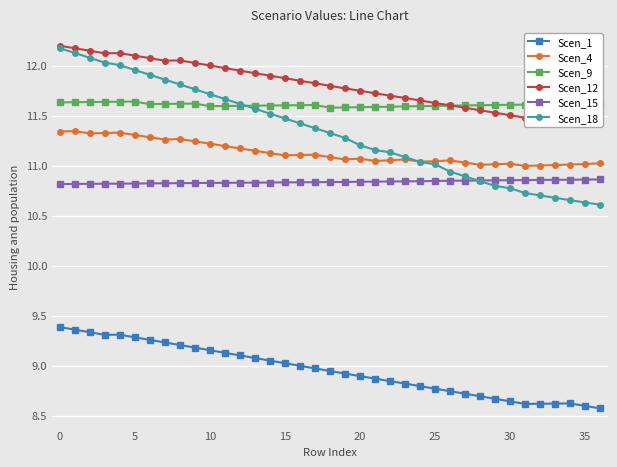

What is the maximum value shown in the chart?

12.2